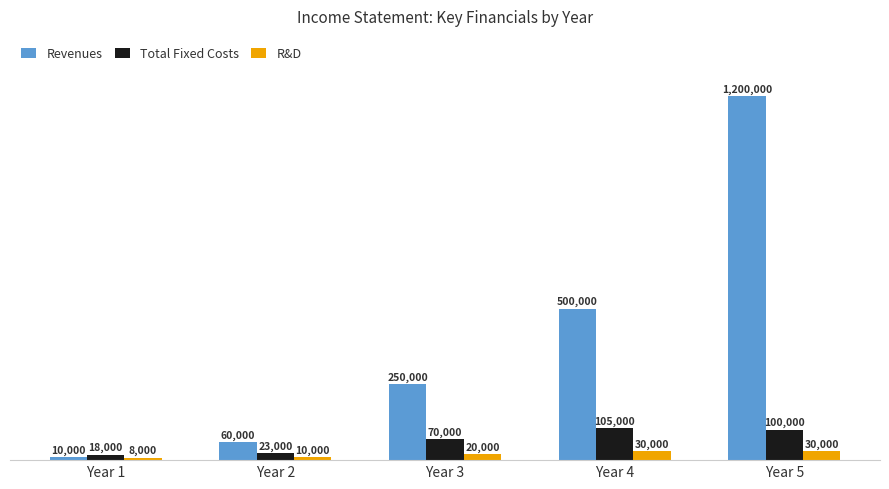

What value does the Revenues series have at Year 2, to the nearest 50?

60000